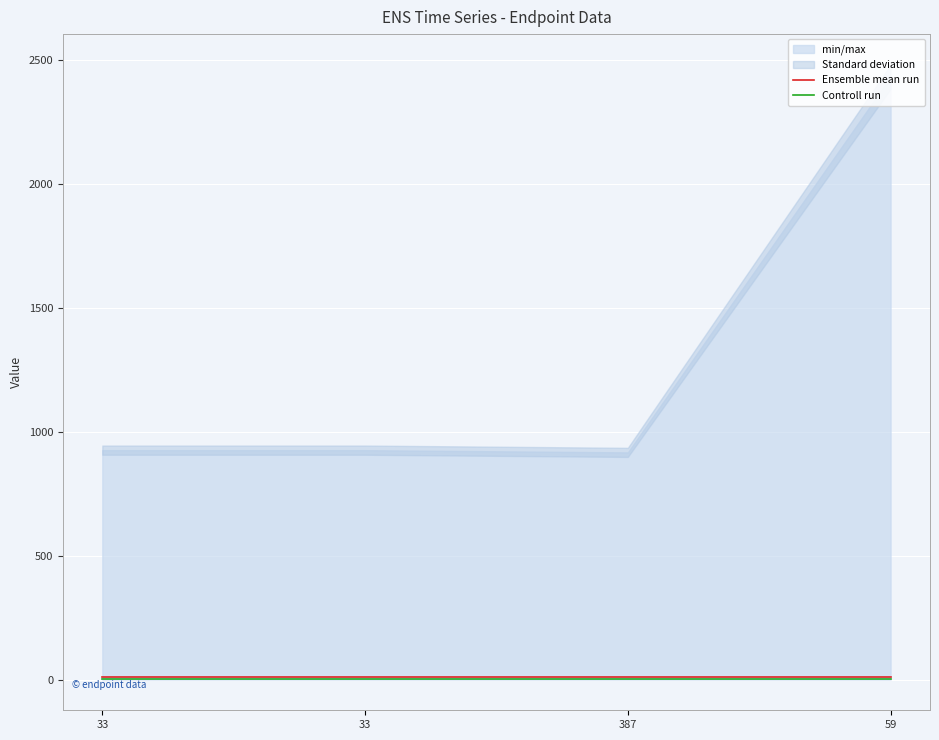

True or false: Controll run has a value of 7 at 33.

False